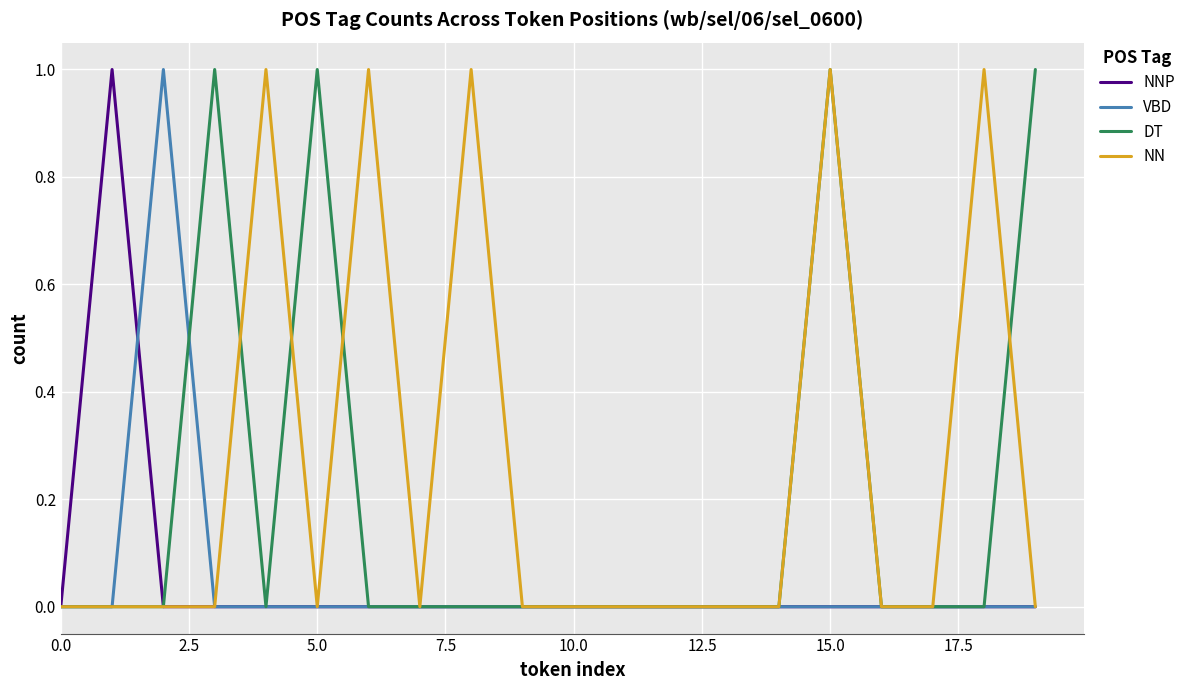

Count the number of categories in the chart.

20